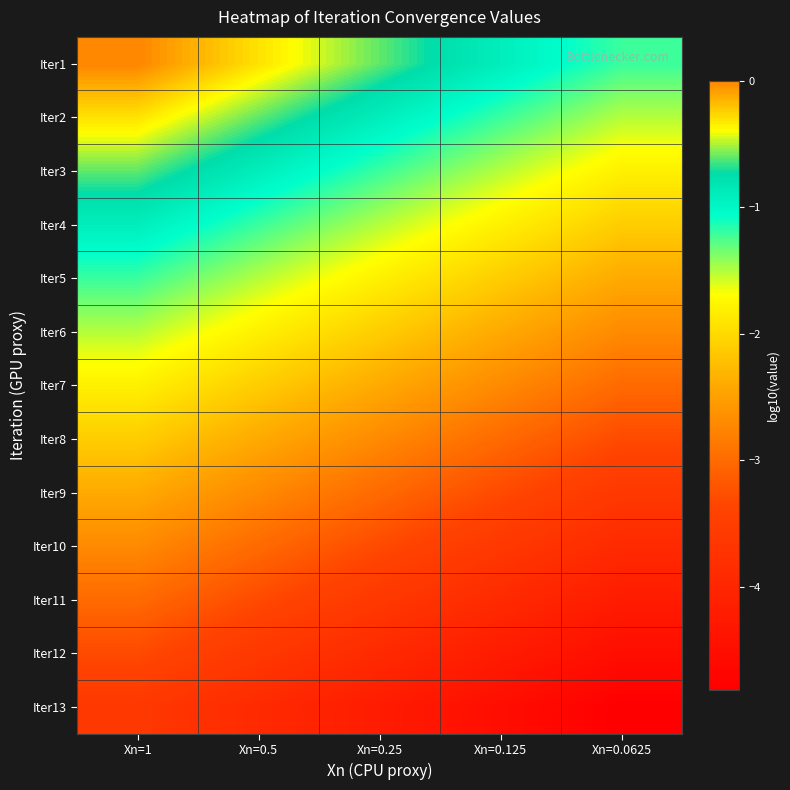

What is the total value across all series at Xn=0.5?

-27.4